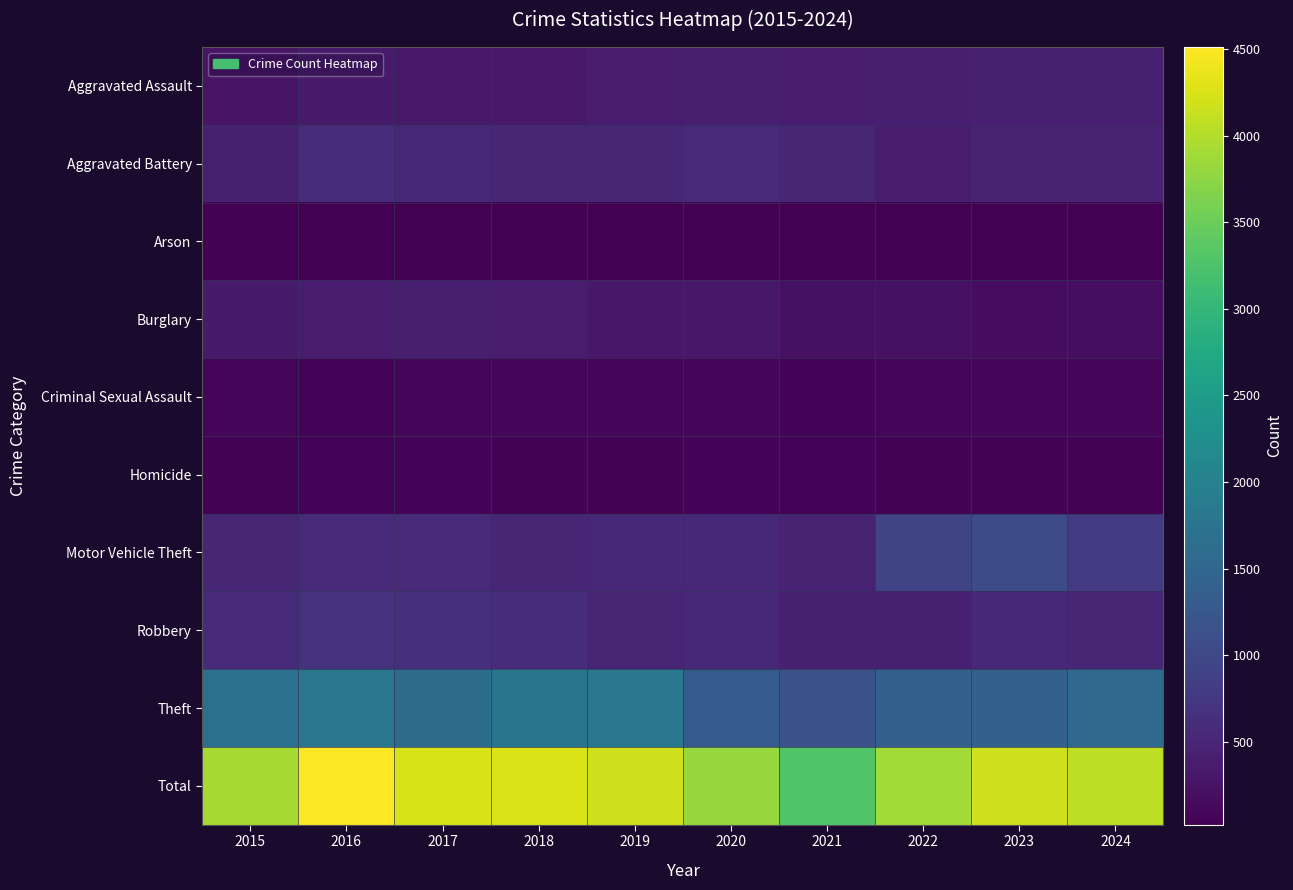

Reading right to left, list all the values displayed in this chart.

Aggravated Assault: 2024=420	2023=410	2022=390	2021=380	2020=389	2019=377	2018=330	2017=333	2016=349	2015=265
Aggravated Battery: 2024=462	2023=457	2022=362	2021=500	2020=568	2019=509	2018=501	2017=539	2016=582	2015=417
Arson: 2024=20	2023=33	2022=28	2021=36	2020=45	2019=29	2018=35	2017=21	2016=34	2015=29
Burglary: 2024=192	2023=176	2022=216	2021=230	2020=311	2019=316	2018=386	2017=394	2016=377	2015=349
Criminal Sexual Assault: 2024=87	2023=84	2022=79	2021=66	2020=77	2019=94	2018=104	2017=83	2016=69	2015=91
Homicide: 2024=46	2023=38	2022=38	2021=59	2020=62	2019=47	2018=48	2017=69	2016=68	2015=43
Motor Vehicle Theft: 2024=787	2023=1063	2022=949	2021=457	2020=538	2019=518	2018=503	2017=567	2016=572	2015=498
Robbery: 2024=502	2023=537	2022=421	2021=426	2020=545	2019=479	2018=584	2017=624	2016=683	2015=573
Theft: 2024=1559	2023=1392	2022=1406	2021=1135	2020=1290	2019=1822	2018=1773	2017=1614	2016=1779	2015=1657
Total: 2024=4075	2023=4190	2022=3889	2021=3289	2020=3825	2019=4191	2018=4264	2017=4244	2016=4513	2015=3922